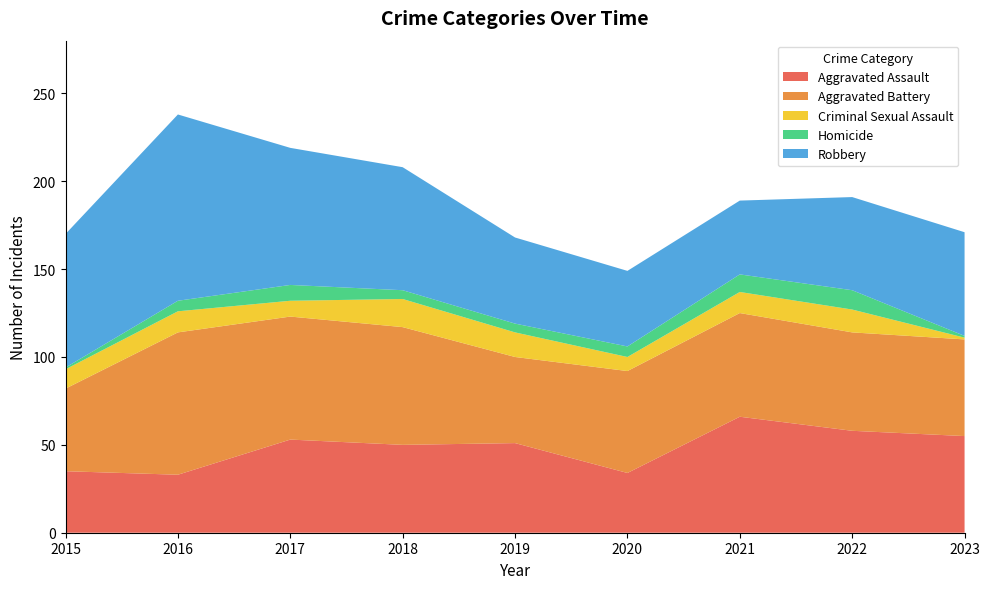

Reading left to right, transcribe all the data shown in this chart.

Aggravated Assault: 35	33	53	50	51	34	66	58	55
Aggravated Battery: 47	81	70	67	49	58	59	56	55
Criminal Sexual Assault: 11	12	9	16	14	8	12	13	1
Homicide: 1	6	9	5	5	6	10	11	1
Robbery: 76	106	78	70	49	43	42	53	59